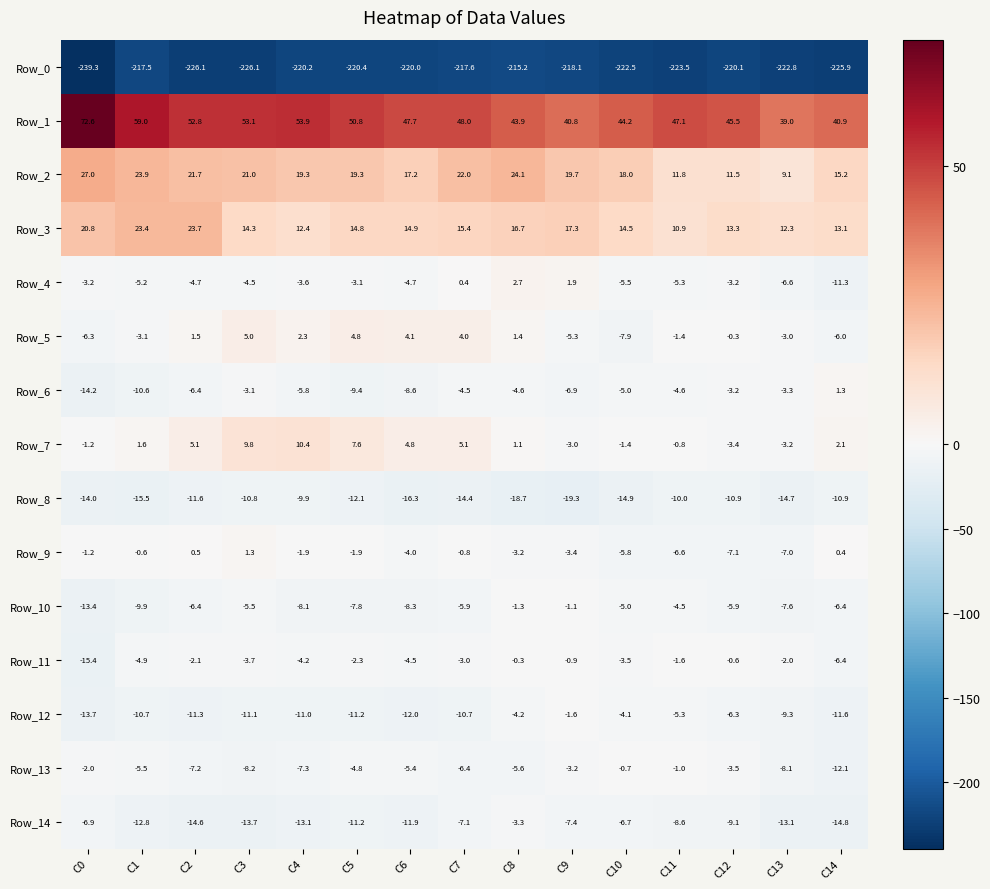

The value of Row_9 at C11 is -6.6. True or false?

True